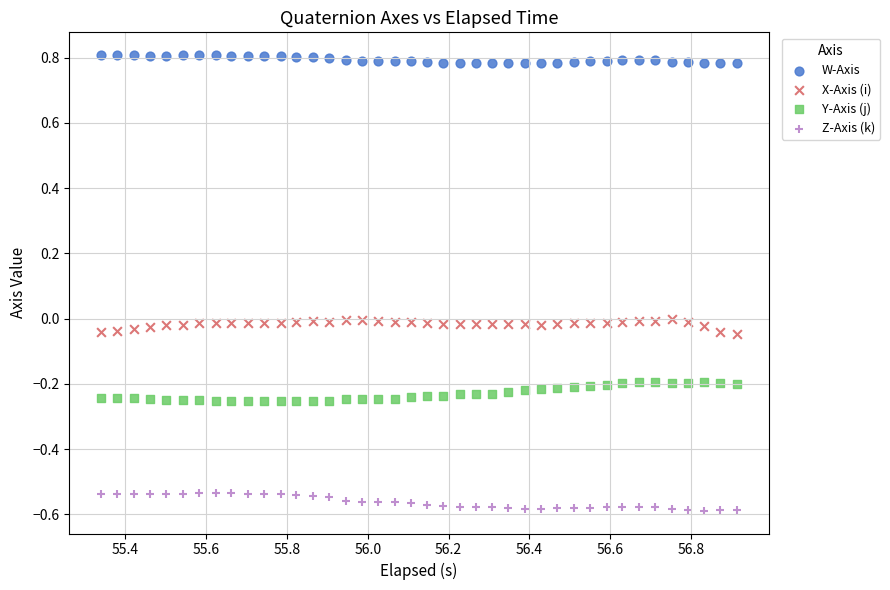

Across all data points, what is the range of Y values (max minus min)?

1.4